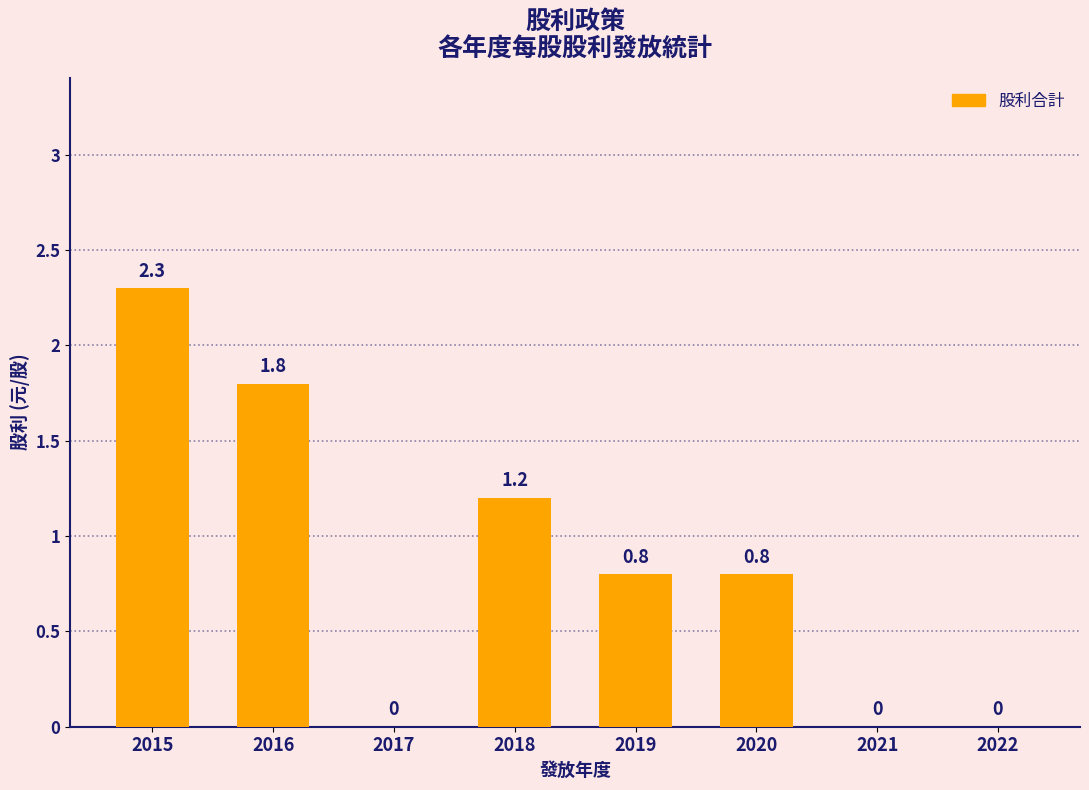

The value at 2016 is 2.5. True or false?

False